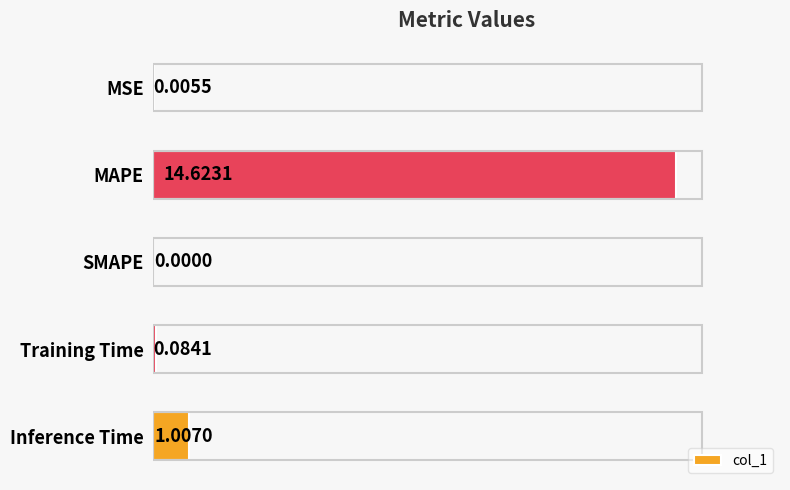

What is the change in value from MSE to Inference Time?

+1.0